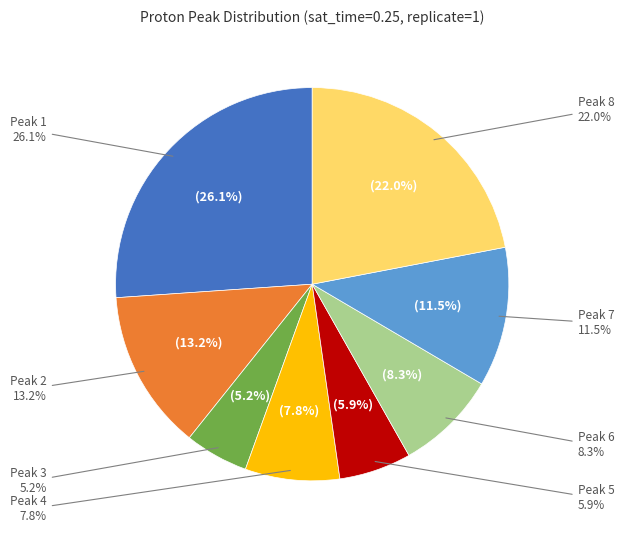

True or false: Peak 4 accounts for 20% of the total.

False